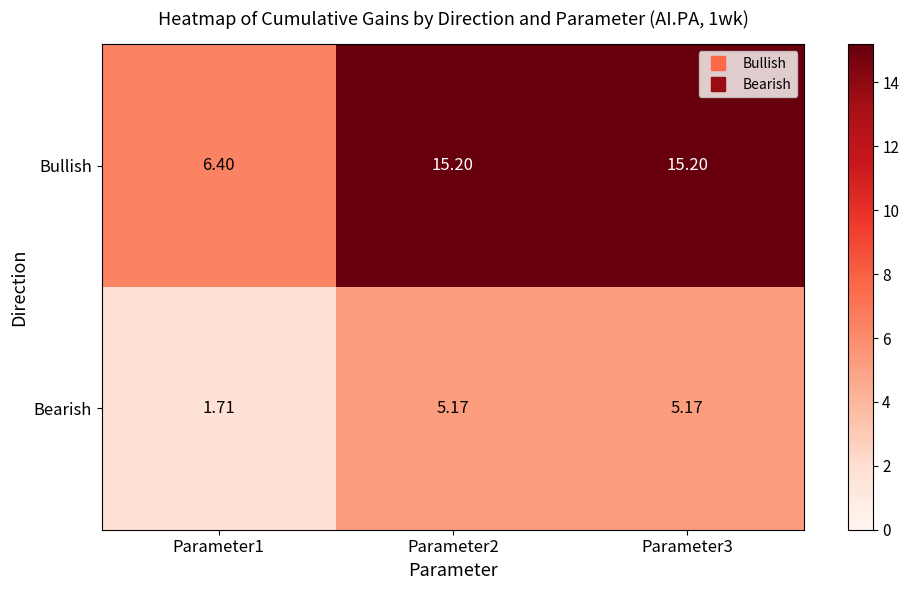

Rank the series by their average value, from highest to lowest.

Bullish, Bearish